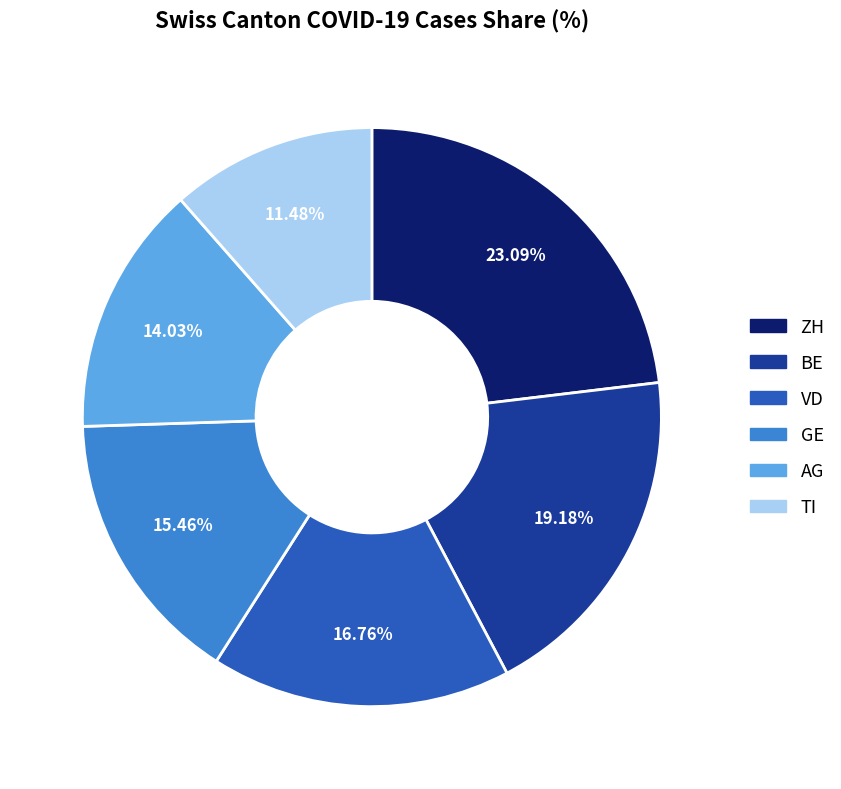

Is there any slice that represents more than half of the pie?

No